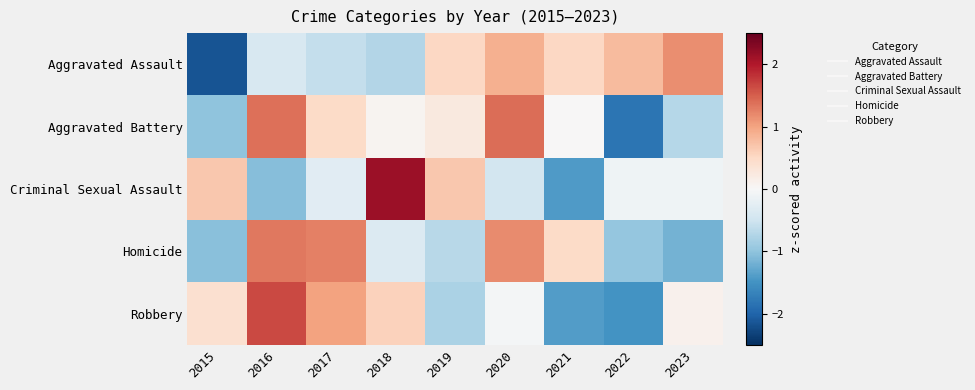

Which series has the widest spread of values?

Criminal Sexual Assault